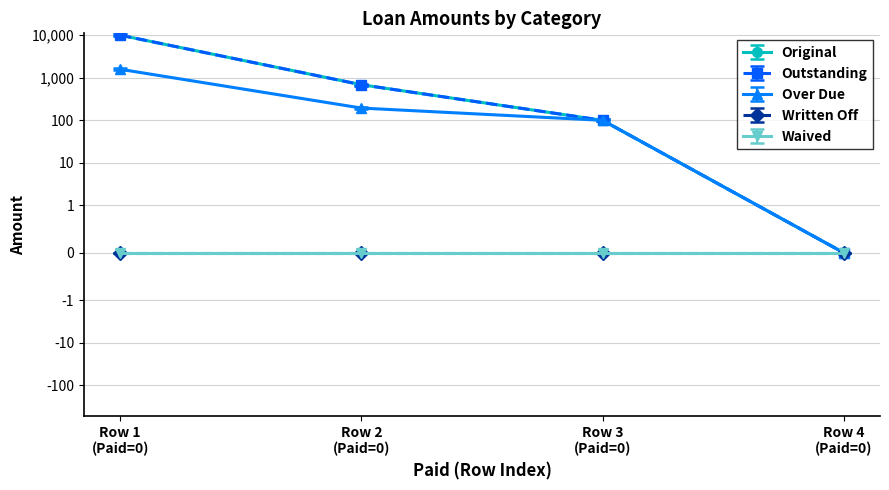

Which series has the largest range (max minus min)?

Original